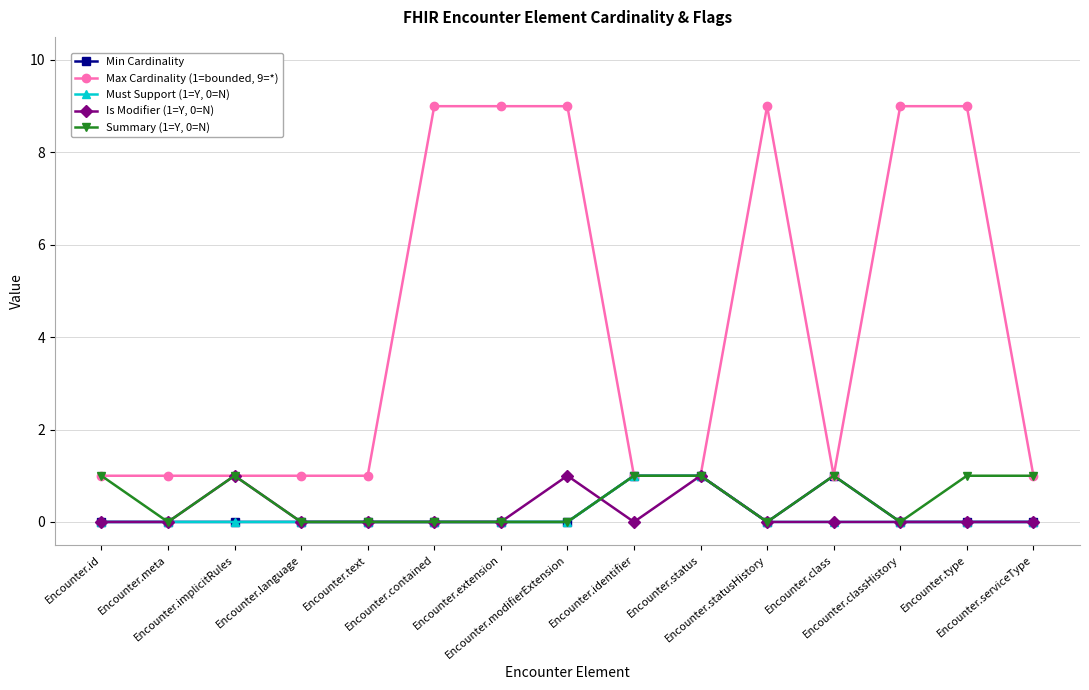

Which series has the largest range (max minus min)?

Max Cardinality (1=bounded, 9=*)